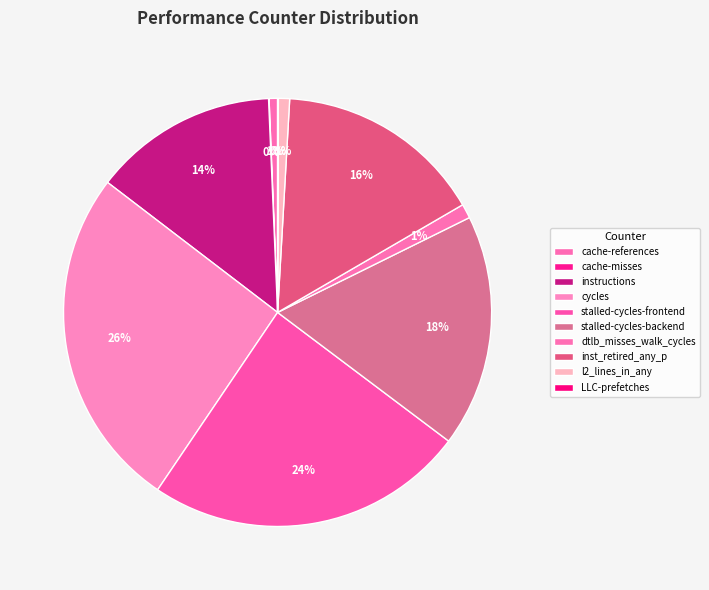

What is the change in value from cycles to dtlb_misses_walk_cycles?

-5625042109